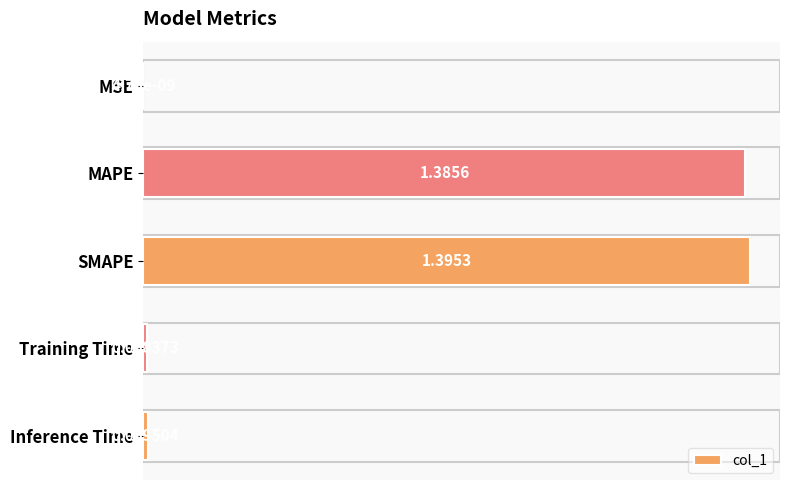

What is the change in value from MAPE to Training Time?

-1.4